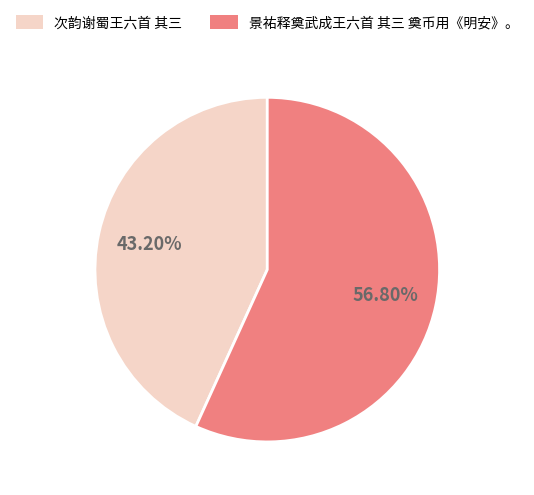

What percentage is the 次韵谢蜀王六首 其三 slice, to the nearest percent?

43%